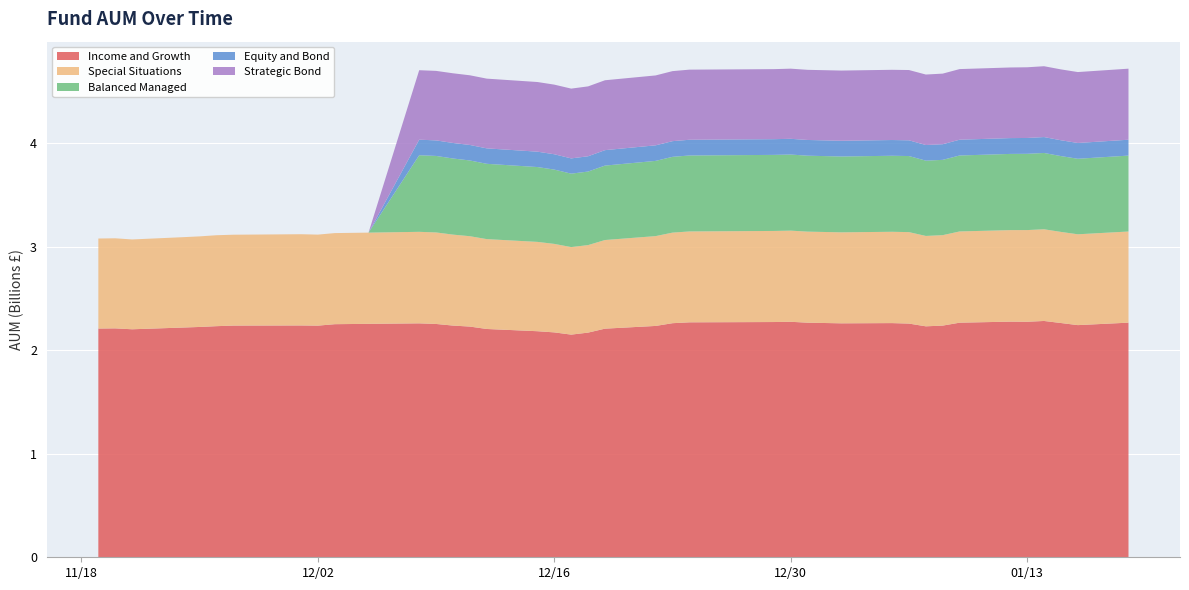

Reading right to left, list all the values displayed in this chart.

Income and Growth: 2266120000	2242400000	2262650000	2282440000	2274800000	2275980000	2265900000	2237760000	2230760000	2257190000	2261870000	2259700000	2265910000	2274510000	2272170000	2269370000	2261000000	2234450000	2208250000	2170000000	2150640000	2172140000	2183480000	2205060000	2228330000	2237940000	2253540000	2259470000	2254690000	2251390000	2237300000	2239070000	2238200000	2237850000	2232260000	2224630000	2218970000	2202190000	2211030000	2209350000
Special Situations: 880460000	877340000	880090000	885680000	885600000	884030000	881280000	873610000	873030000	883460000	882040000	878870000	879470000	880470000	879820000	877840000	874870000	867700000	856070000	845330000	845580000	854730000	862870000	868060000	872850000	878630000	883900000	884030000	881100000	879820000	879190000	881240000	878490000	877750000	878350000	874900000	872710000	867580000	869940000	869450000
Balanced Managed: 733100000	729400000	732300000	737000000	736600000	736000000	733600000	727200000	727200000	734800000	734200000	732500000	733500000	734900000	734600000	733600000	731900000	726500000	718900000	710300000	709200000	717700000	722800000	727300000	731500000	735200000	739000000	739800000	0	0	0	0	0	0	0	0	0	0	0	0
Equity and Bond: 153400000	152500000	152900000	153700000	153000000	152800000	152500000	151000000	151000000	151900000	152000000	151900000	151800000	152000000	151800000	151900000	151500000	150300000	149200000	147700000	147300000	148100000	148600000	149200000	149700000	150000000	150100000	150200000	0	0	0	0	0	0	0	0	0	0	0	0
Strategic Bond: 686200000	685000000	684400000	684200000	682800000	682100000	682000000	682000000	680700000	678900000	678300000	678100000	677500000	677500000	676400000	677200000	676400000	675100000	675000000	674900000	674000000	672500000	672700000	673500000	673000000	673000000	671400000	671000000	0	0	0	0	0	0	0	0	0	0	0	0